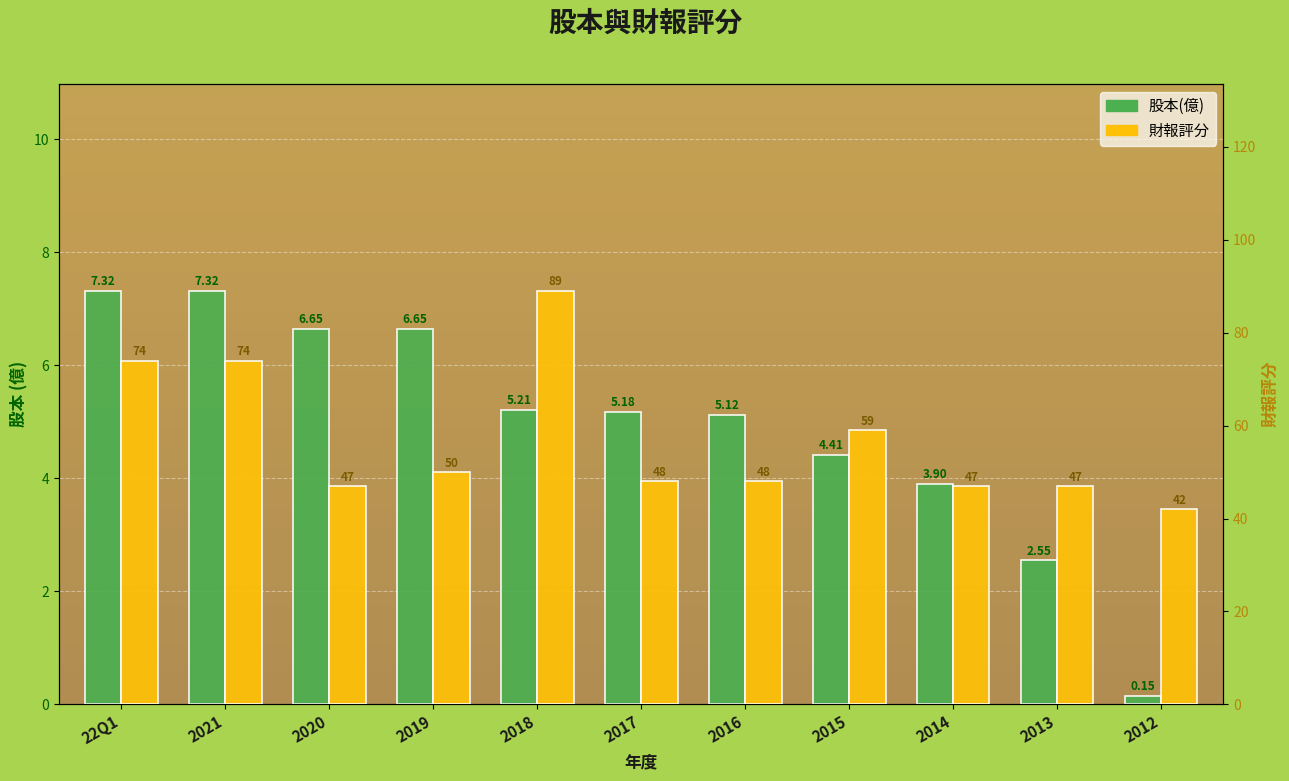

At which category is the sum across all series the highest?

2018